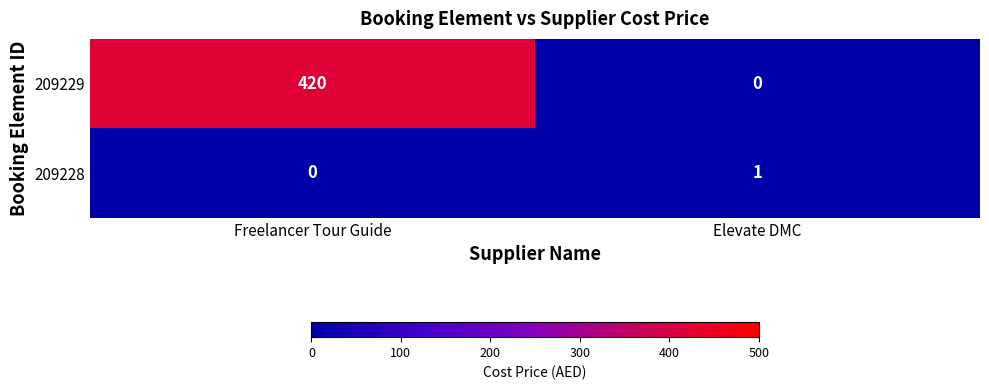

At Elevate DMC, list the series in order from largest to smallest.

209228, 209229